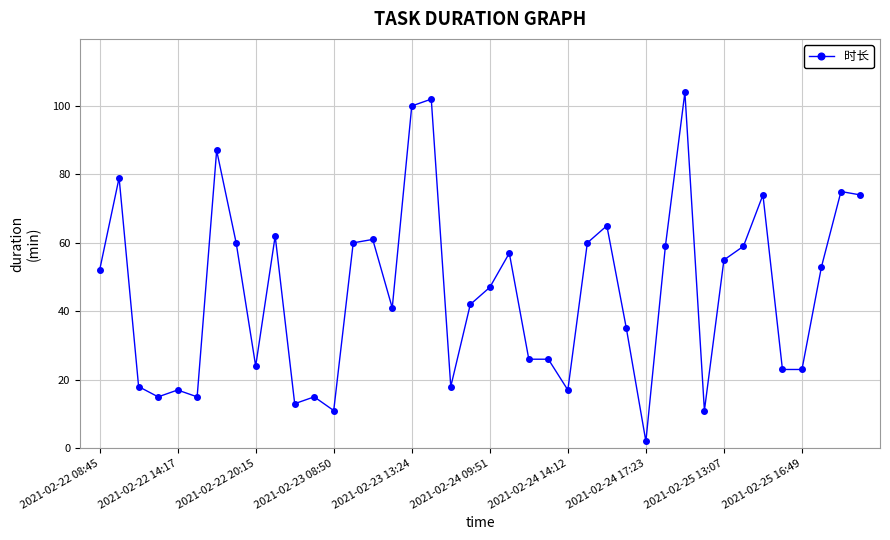

Does the chart have visible grid lines?

Yes